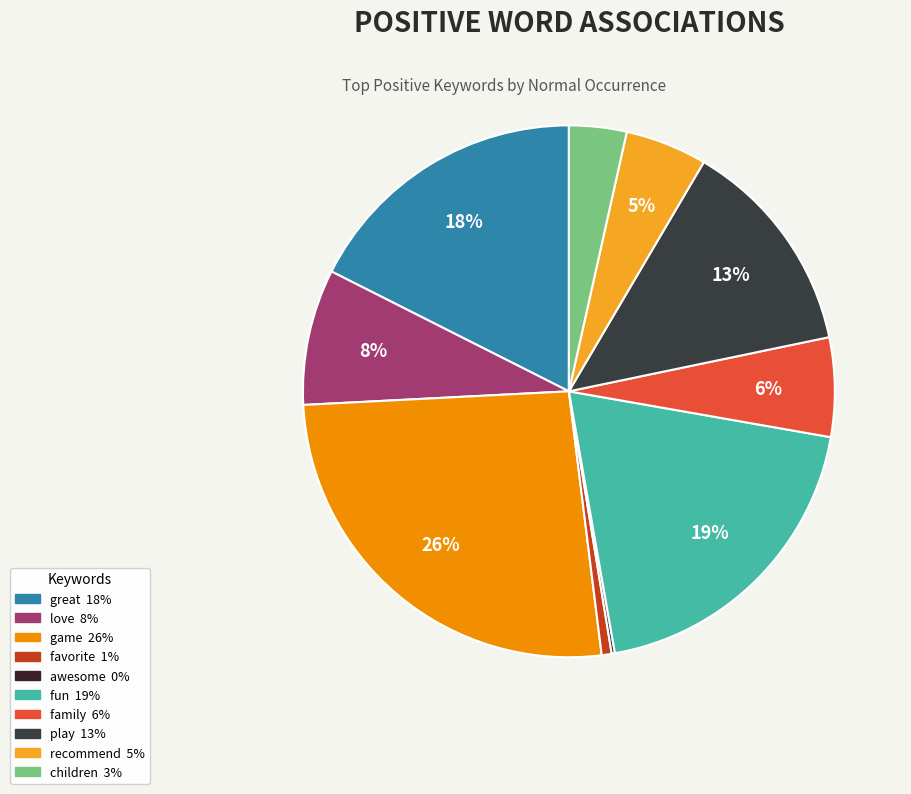

To the nearest percent, what percentage of the pie is great?

18%